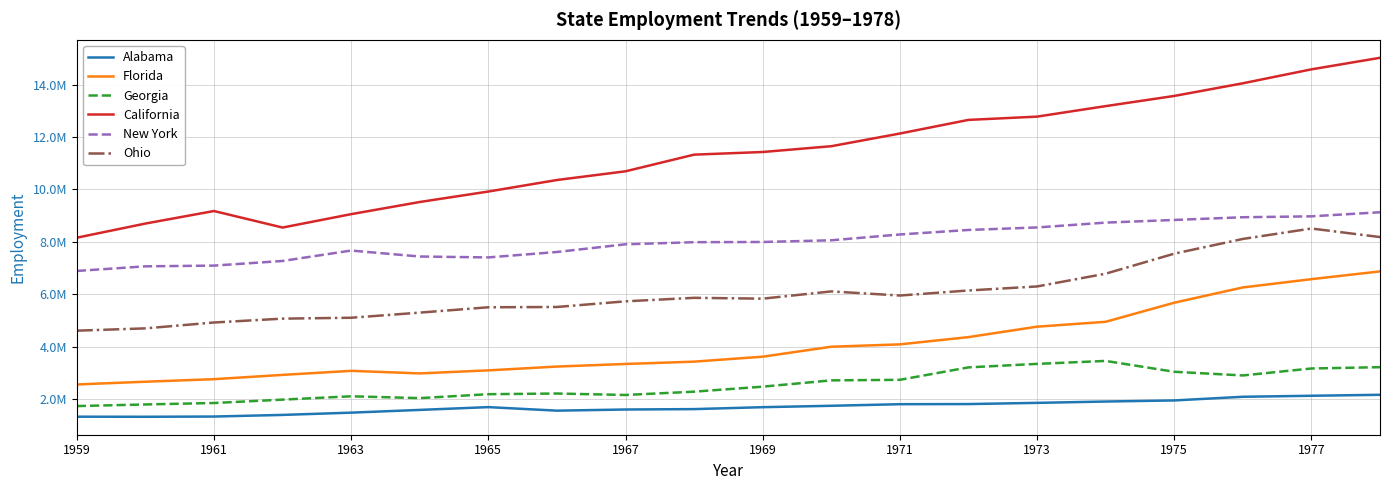

Is this an area chart (filled region under the line)?

No